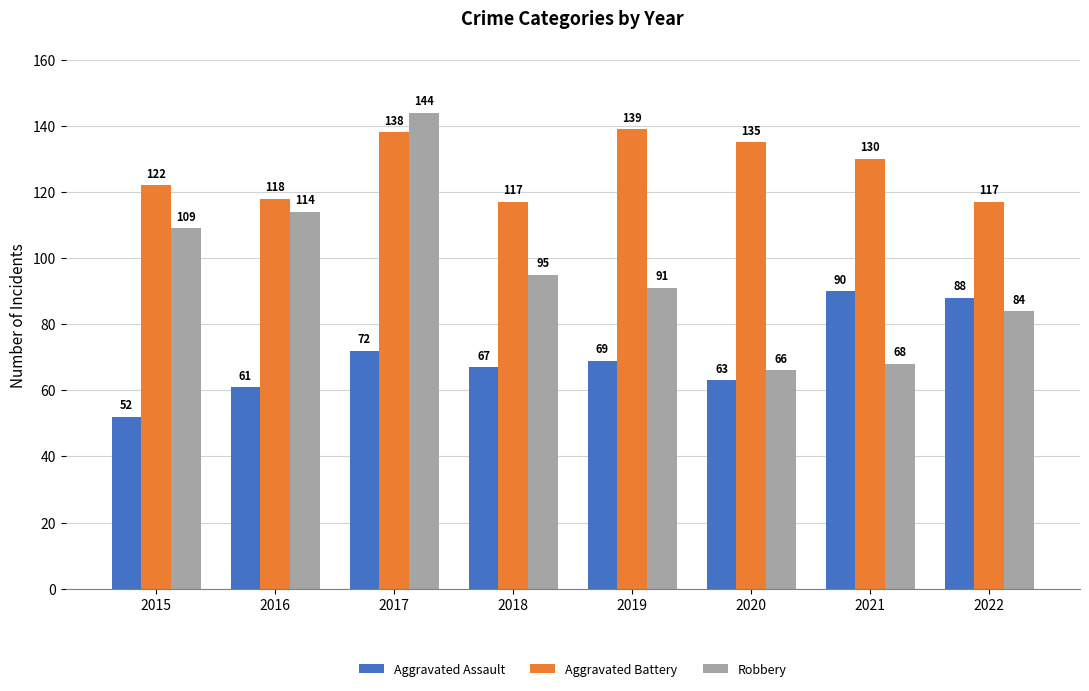

Read the Aggravated Battery value at 2016, to the nearest 10.

120